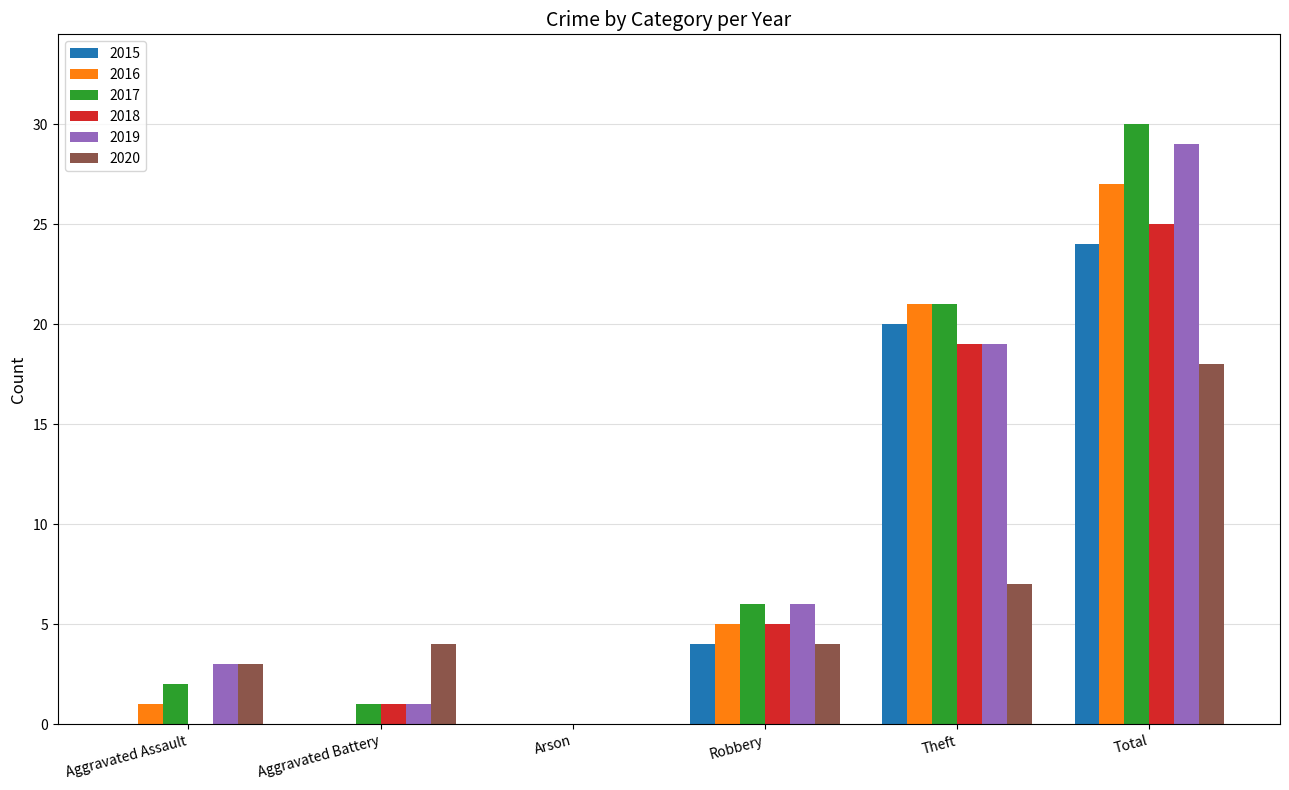

At which label is 2019 closest to 14?

Theft